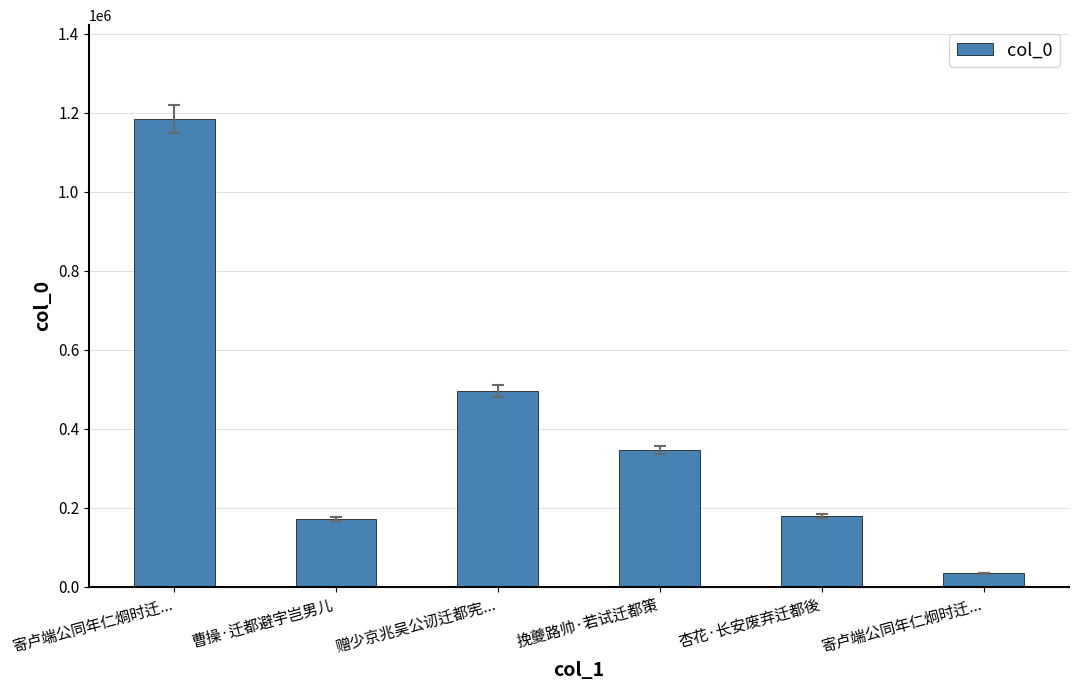

What is the sum of all values?

2406728